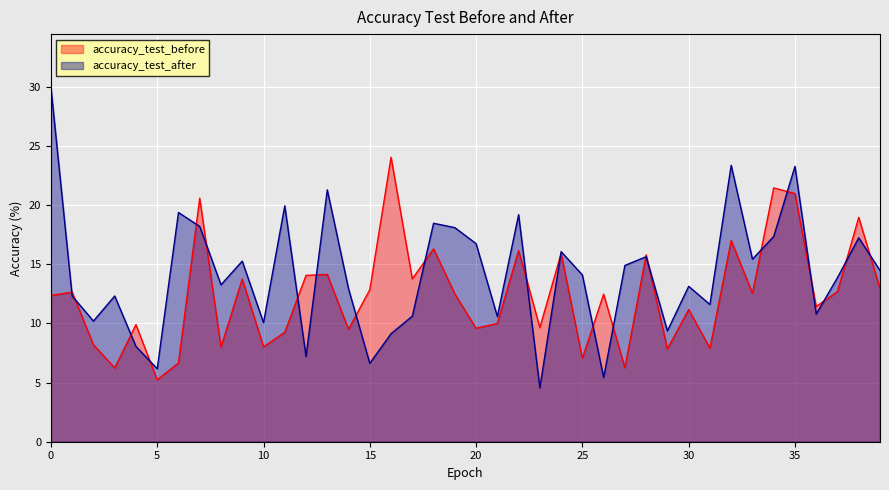

Is it true that accuracy_test_before equals 13.8 at 9?

True